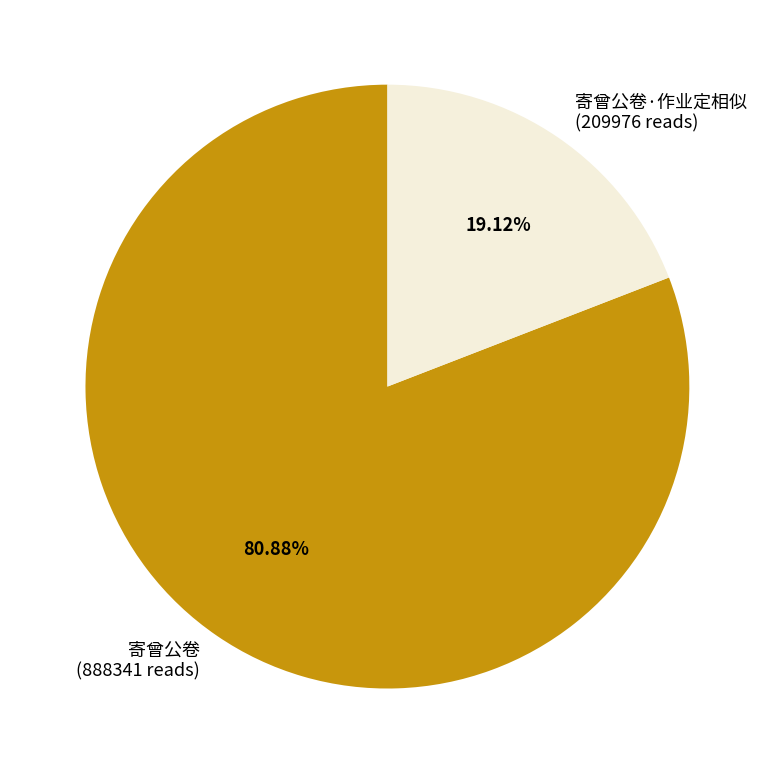

Which slice is the smallest?

寄曾公卷·作业定相似